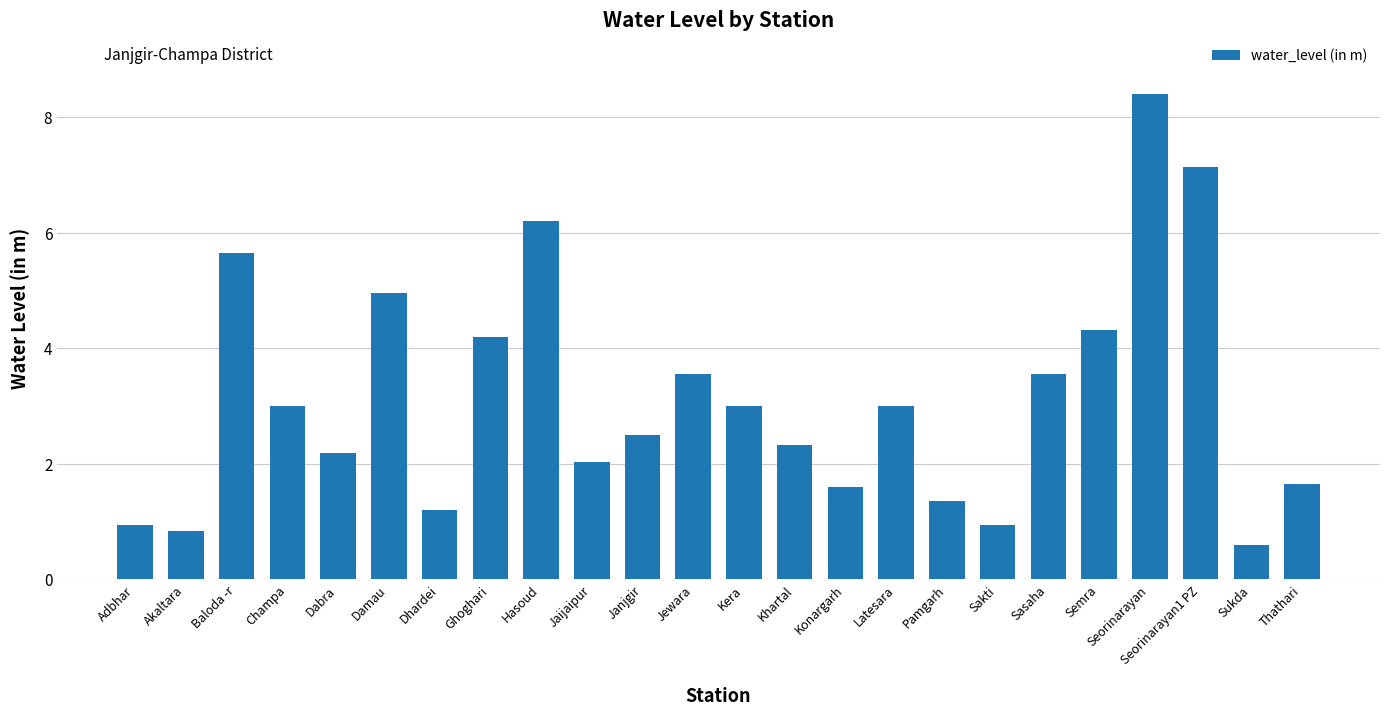

What is the greatest value displayed?

8.4